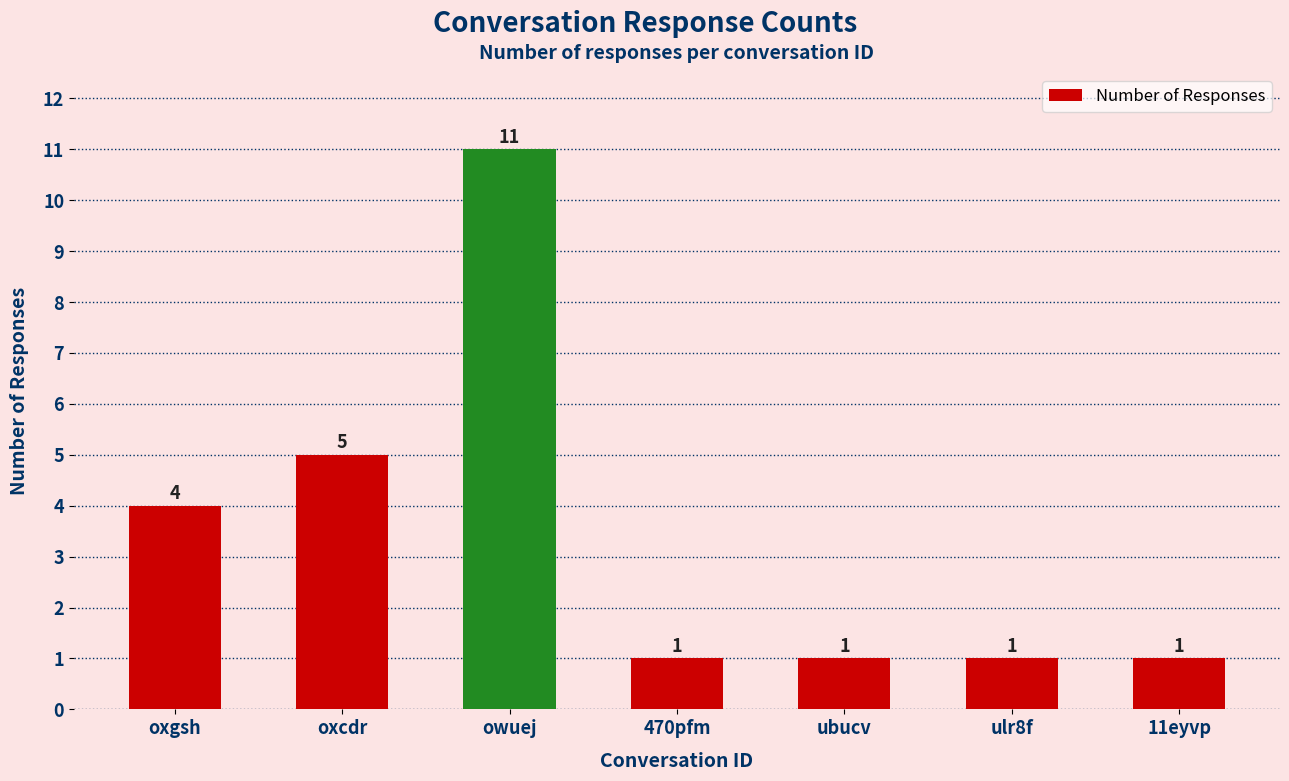

What is the difference between the second highest and minimum values?

4